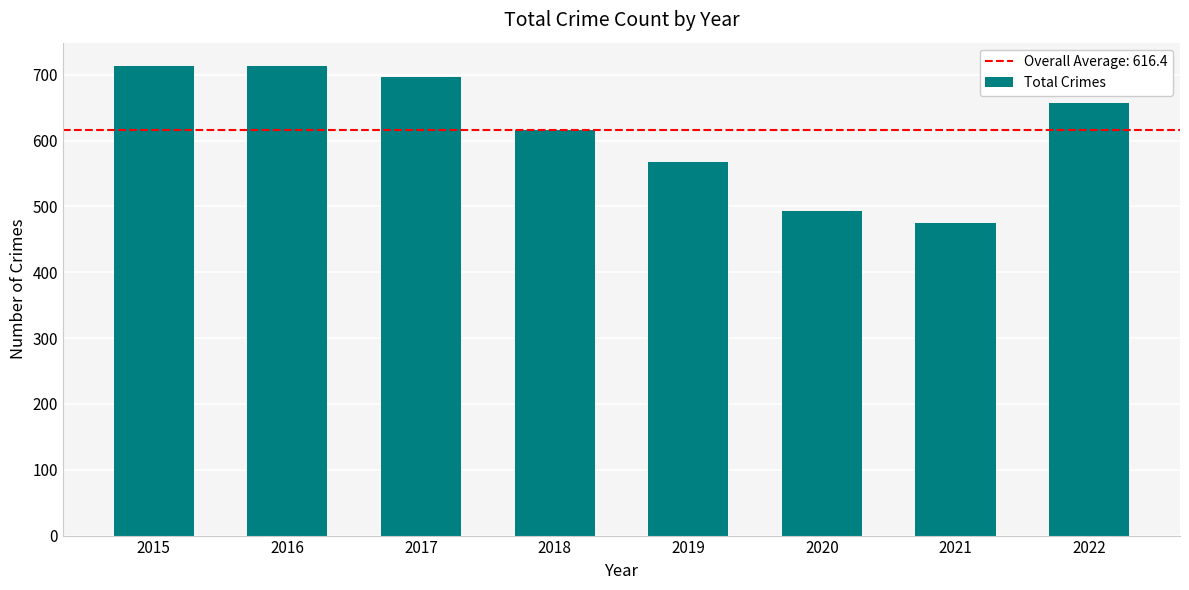

What is the greatest value displayed?

713